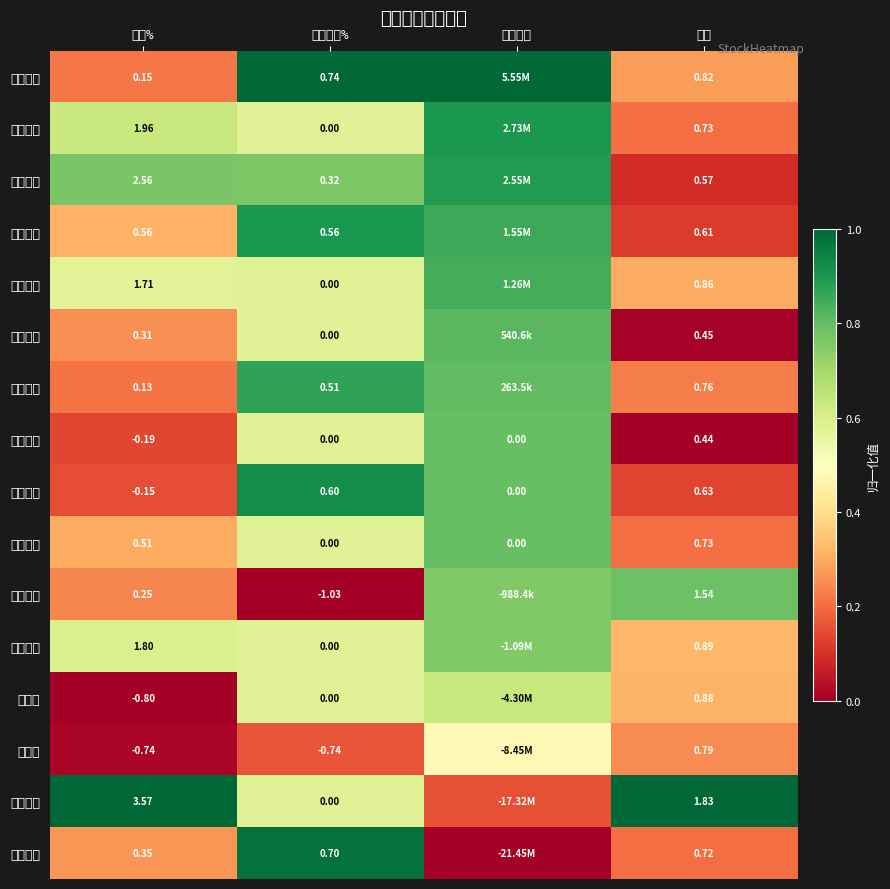

At which category does the chart reach its peak across all series?

竞价涨幅%